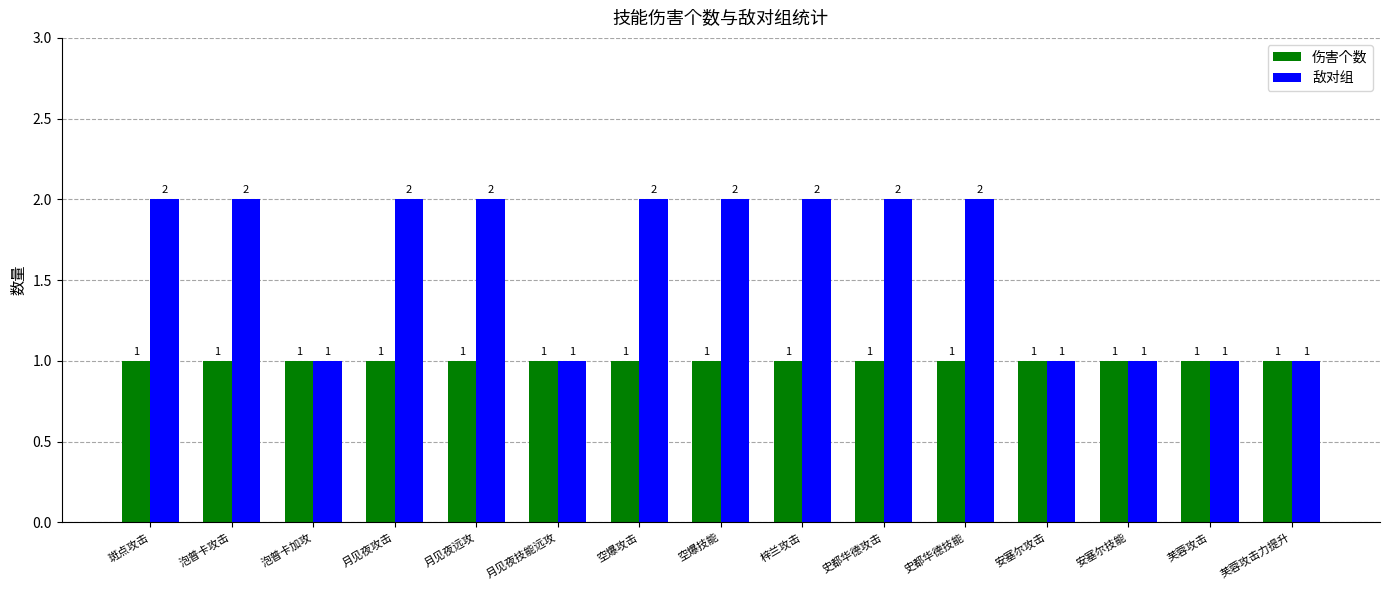

What is the average value of the 敌对组 series?

2